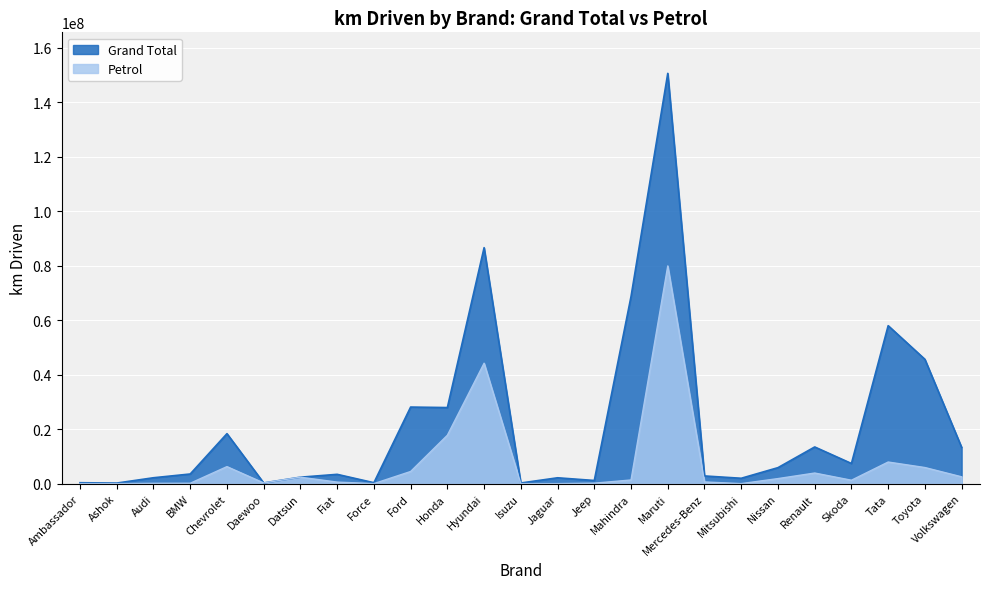

What is the difference between the highest and lowest values at Audi?

2049962